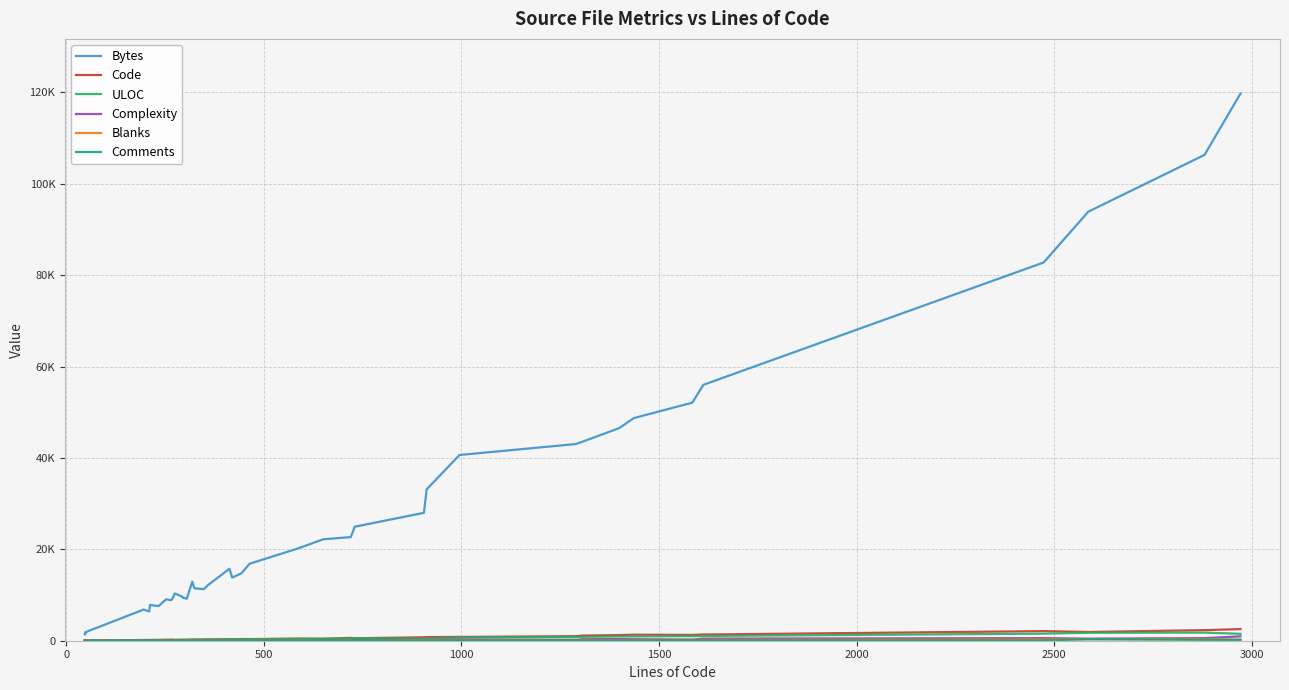

Does the chart have visible grid lines?

Yes